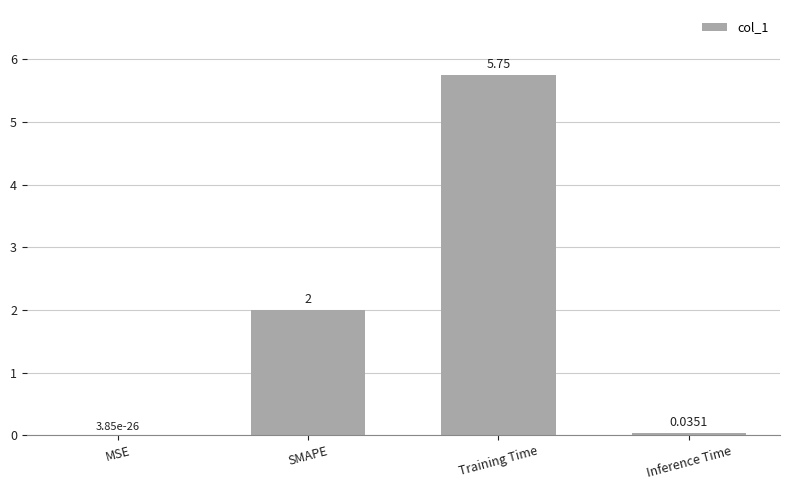

True or false: the data shows 2.0 at SMAPE.

True